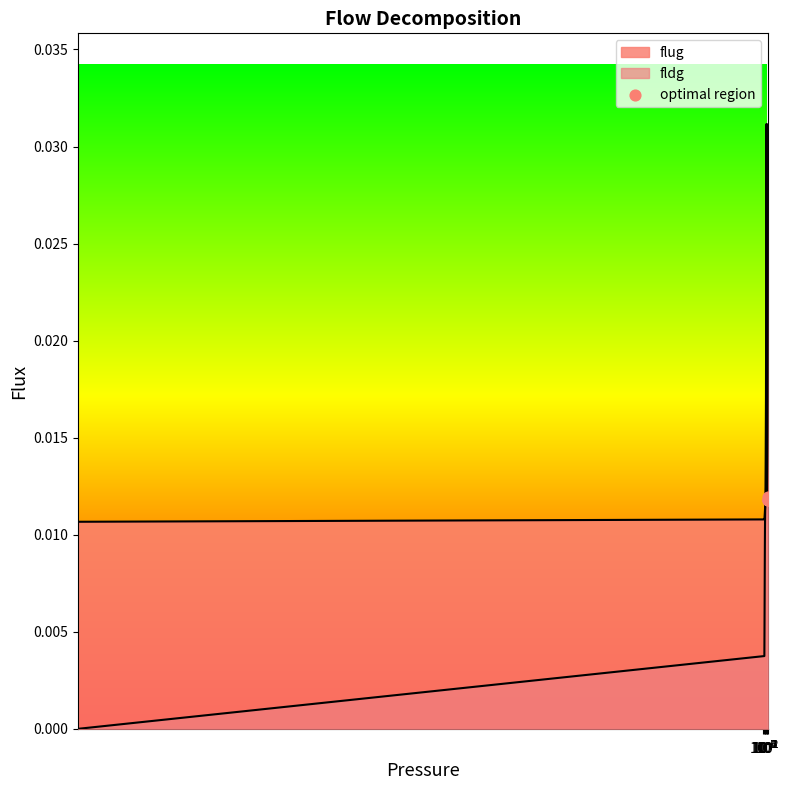

Between $\mathdefault{10^{-5}}$ and $\mathdefault{10^{-4}}$, which is larger?

$\mathdefault{10^{-5}}$